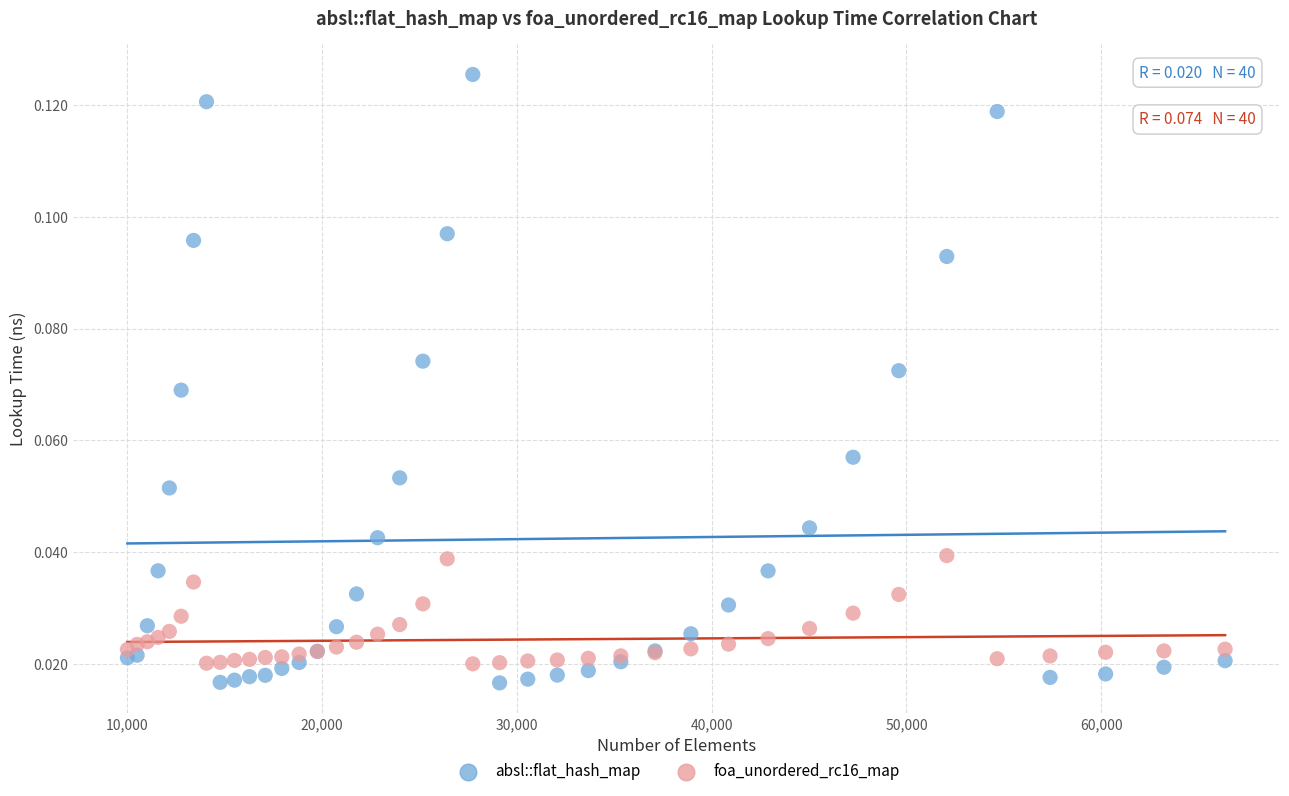

Which series has the largest Y range (max minus min)?

absl::flat_hash_map